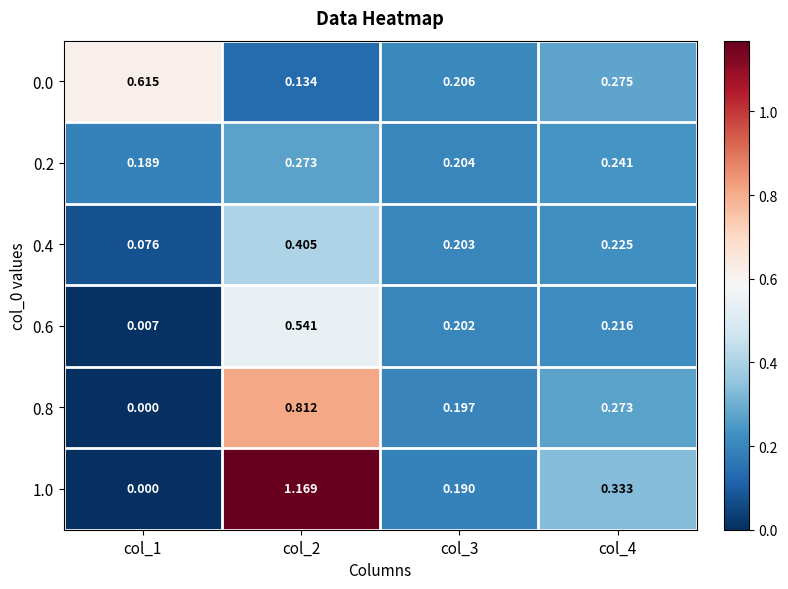

Is the value of 1.0 at col_4 greater than the value of 0.8 at col_3?

Yes